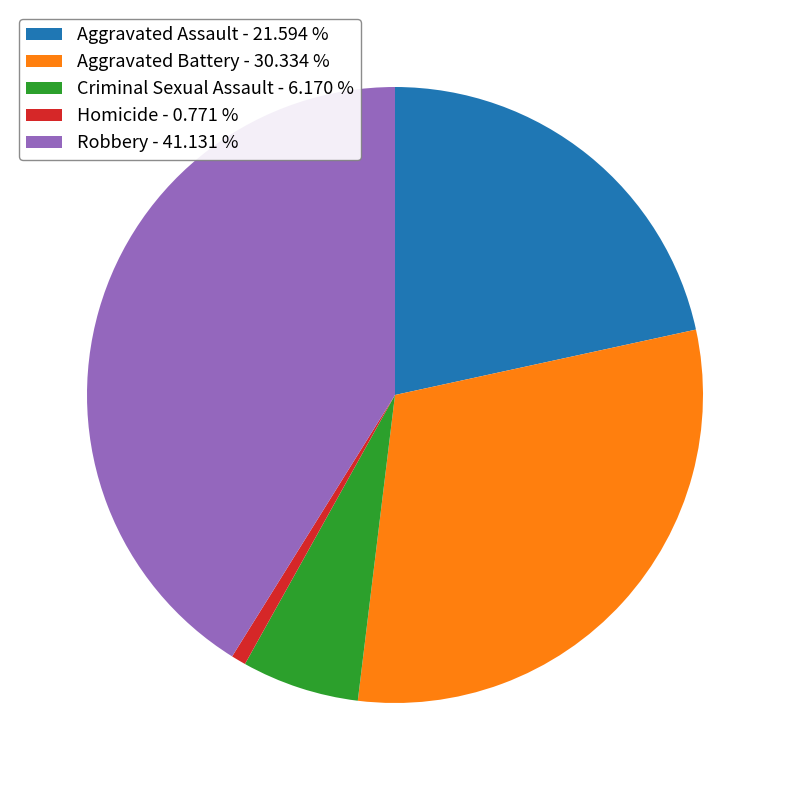

Count the number of slices in the pie.

5